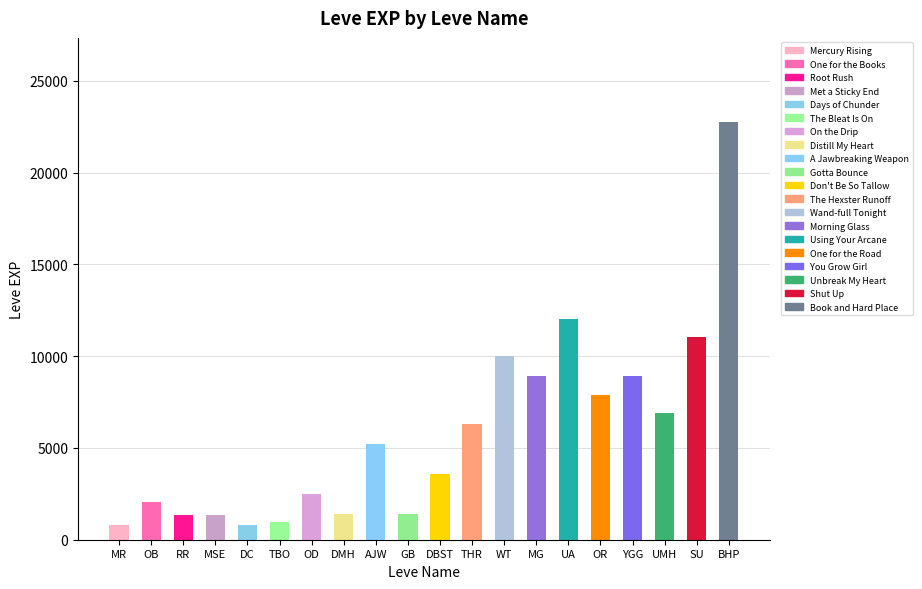

True or false: the data shows 886 at OB.

False